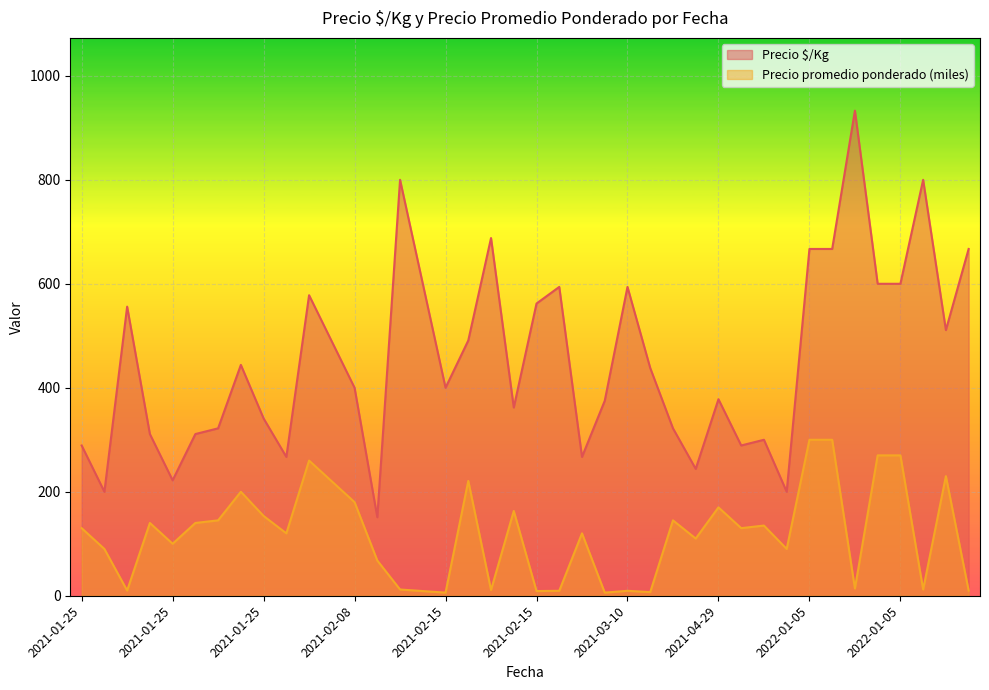

At which category does Precio promedio ponderado reach its first local peak?

2021-01-25